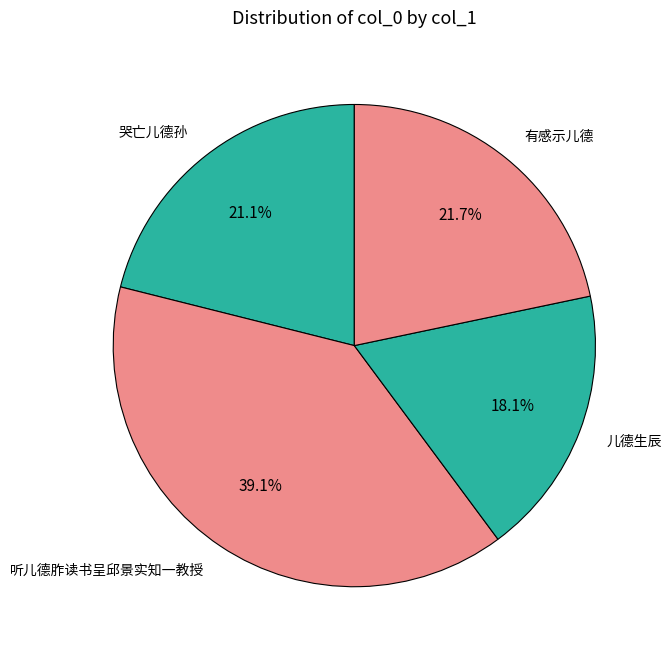

Is there any slice that represents more than half of the pie?

No